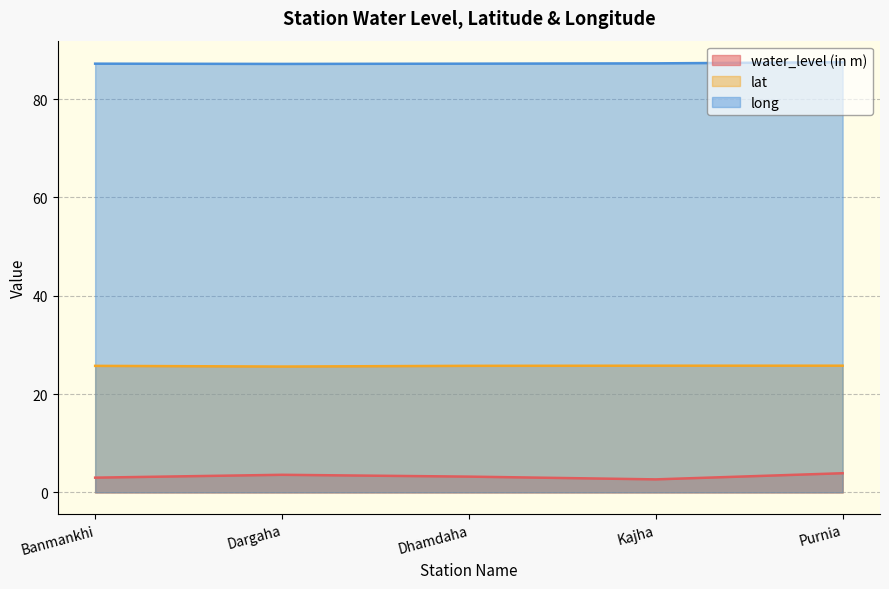

How many lines are shown in the chart?

3